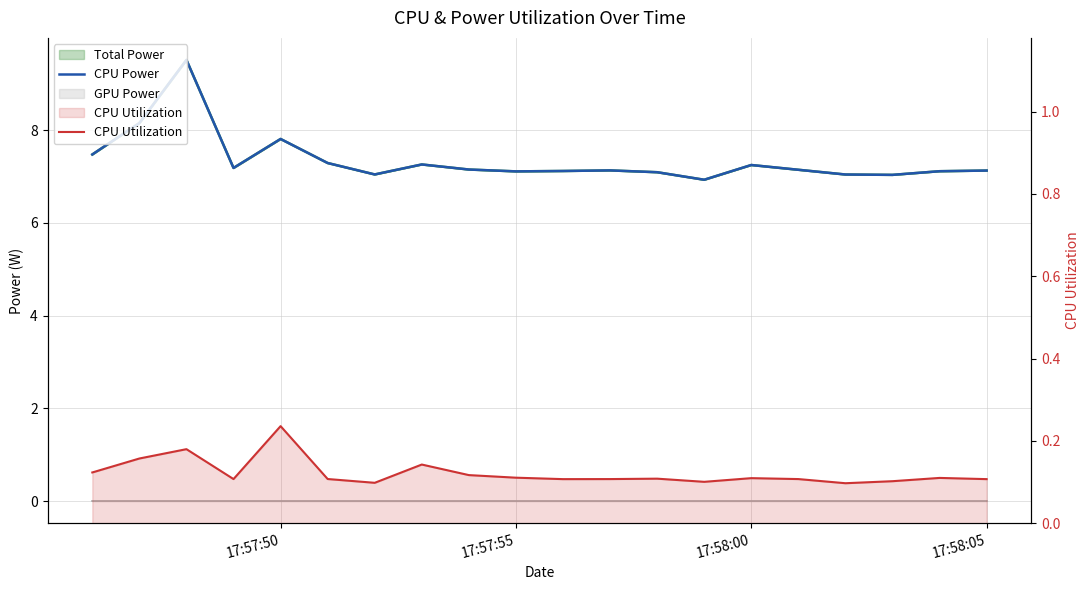

Does the chart display data point markers on the line(s)?

No